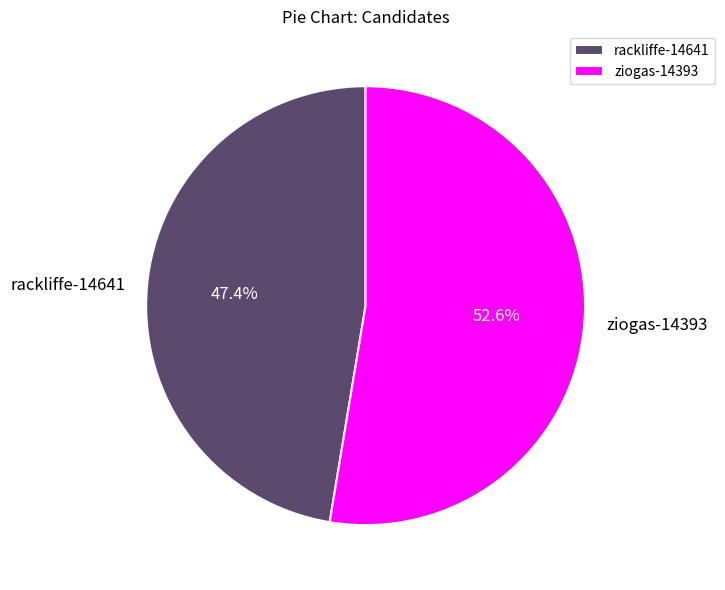

What portion of the pie excludes ziogas-14393?

47.4%